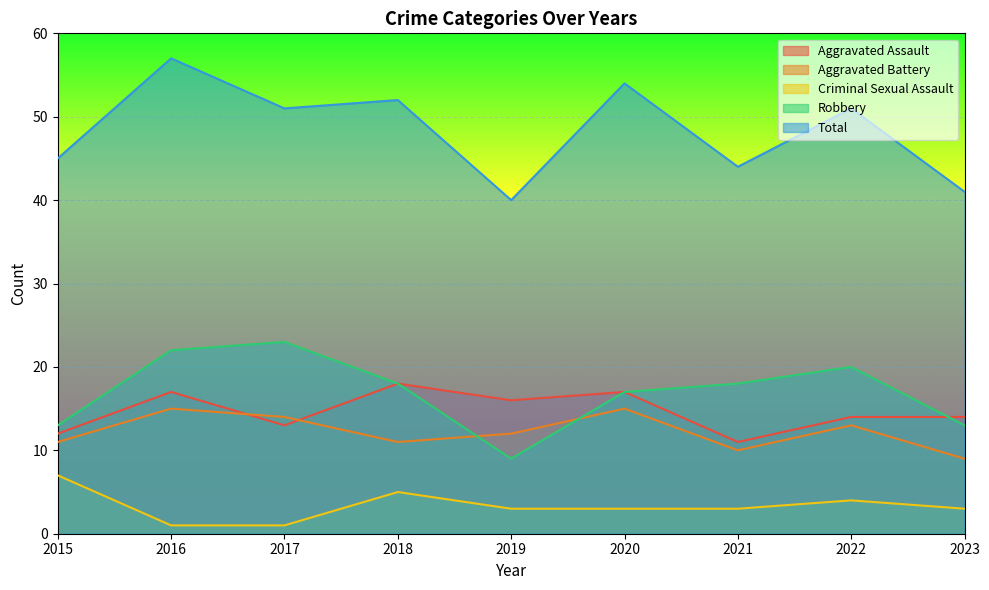

Reading left to right, list all the values displayed in this chart.

Aggravated Assault: 2015=12	2016=17	2017=13	2018=18	2019=16	2020=17	2021=11	2022=14	2023=14
Aggravated Battery: 2015=11	2016=15	2017=14	2018=11	2019=12	2020=15	2021=10	2022=13	2023=9
Criminal Sexual Assault: 2015=7	2016=1	2017=1	2018=5	2019=3	2020=3	2021=3	2022=4	2023=3
Robbery: 2015=13	2016=22	2017=23	2018=18	2019=9	2020=17	2021=18	2022=20	2023=13
Total: 2015=45	2016=57	2017=51	2018=52	2019=40	2020=54	2021=44	2022=51	2023=41